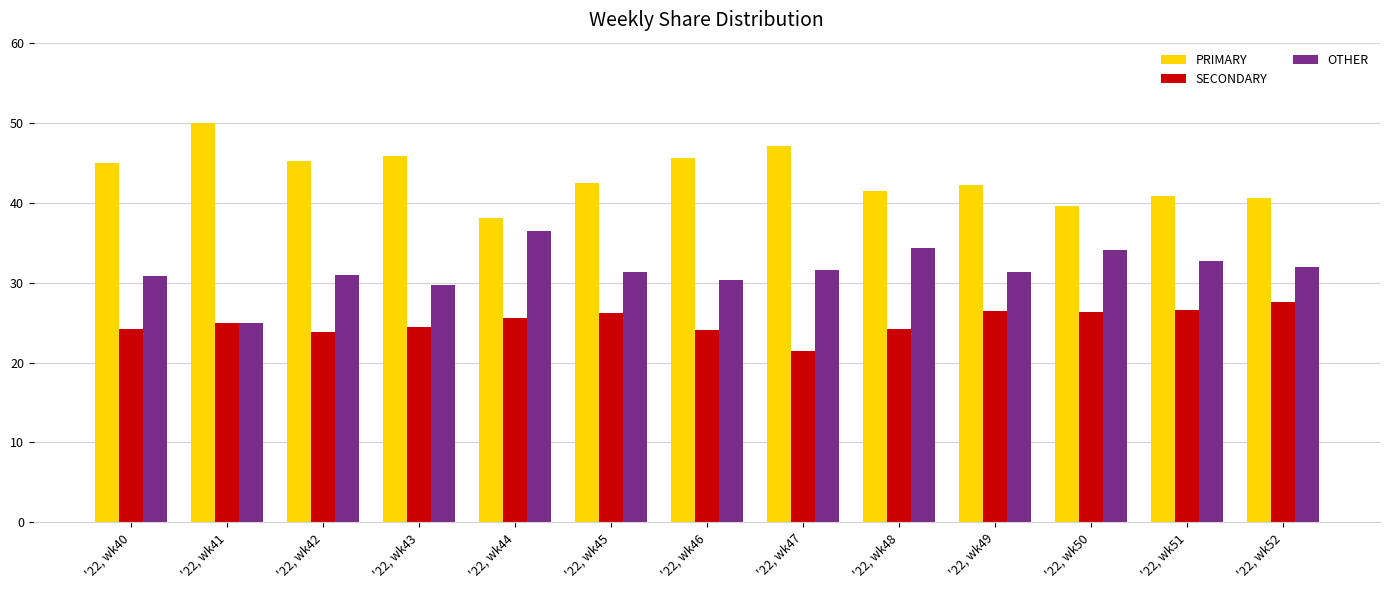

What is the spread (max minus min) of values at '22, wk43?

21.4